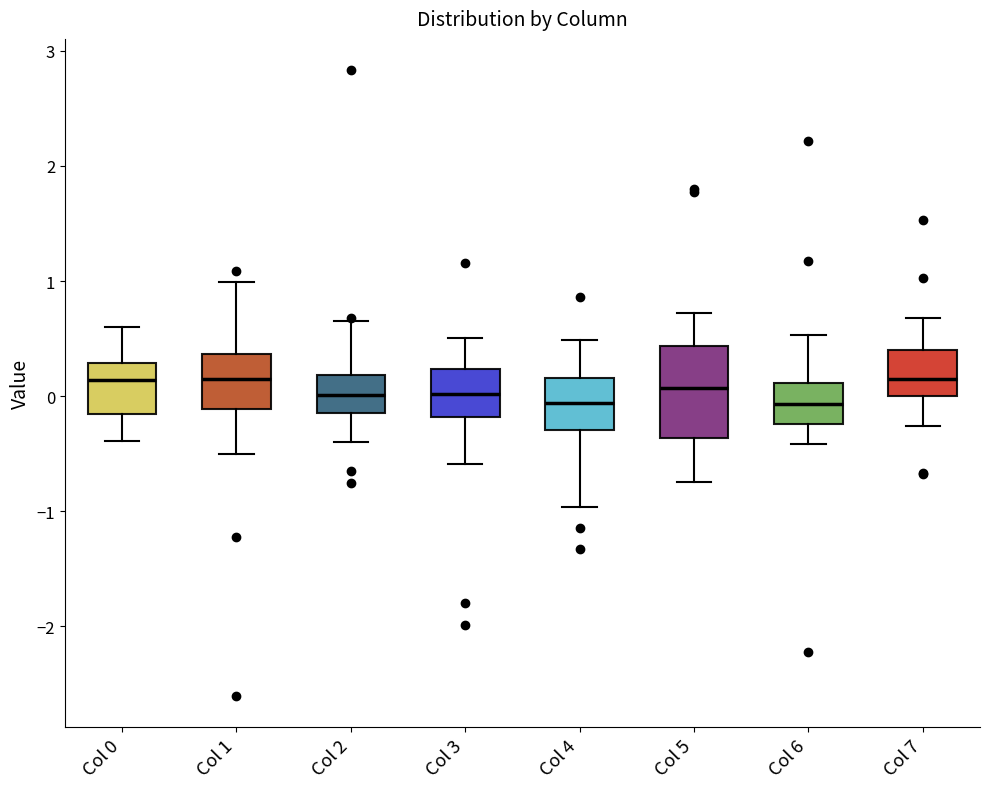

Reading left to right, transcribe this box plot: for each box, give where its median line is, the range the box spans, and where its two whiskers end, as read against the y-axis. The values are not printed on the chart, so give them approximately, as read against the axis.

Col 0: median 0.1, box -0.2 to 0.3, whiskers -0.4 to 0.6
Col 1: median 0.1, box -0.1 to 0.4, whiskers -0.5 to 1.0
Col 2: median 0.0, box -0.1 to 0.2, whiskers -0.4 to 0.7
Col 3: median 0.0, box -0.2 to 0.2, whiskers -0.6 to 0.5
Col 4: median -0.1, box -0.3 to 0.2, whiskers -1.0 to 0.5
Col 5: median 0.1, box -0.4 to 0.4, whiskers -0.7 to 0.7
Col 6: median -0.1, box -0.2 to 0.1, whiskers -0.4 to 0.5
Col 7: median 0.1, box 0.0 to 0.4, whiskers -0.3 to 0.7